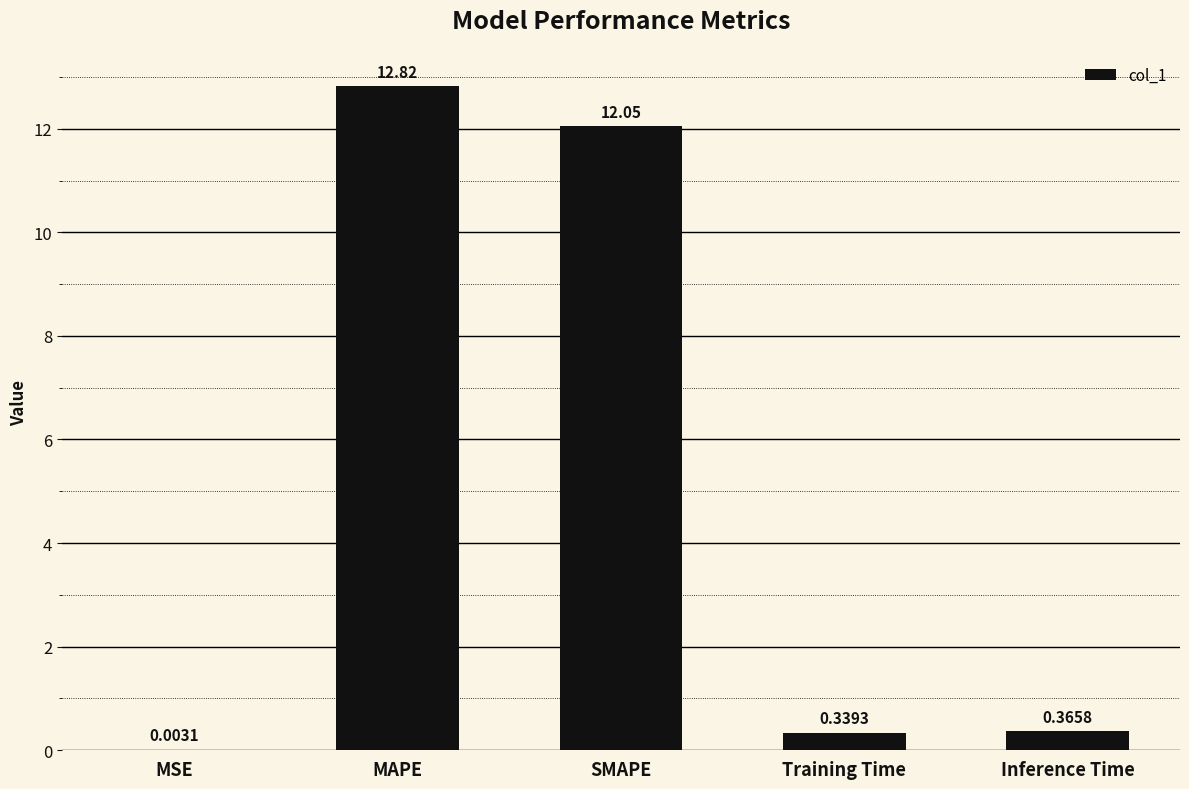

What is the sum of all values?

25.6